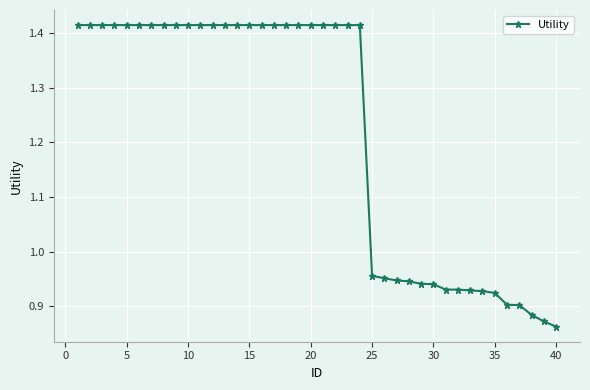

How many series are shown in this chart?

1